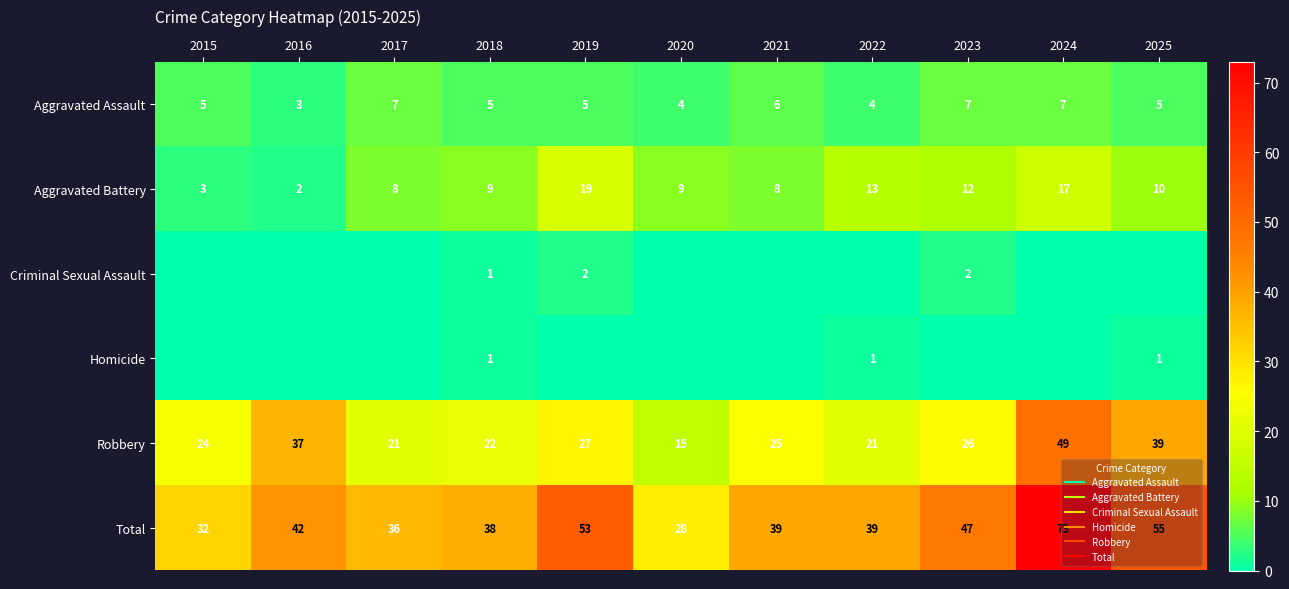

Is the value of Aggravated Battery at 2020 greater than the value of Homicide at 2021?

Yes